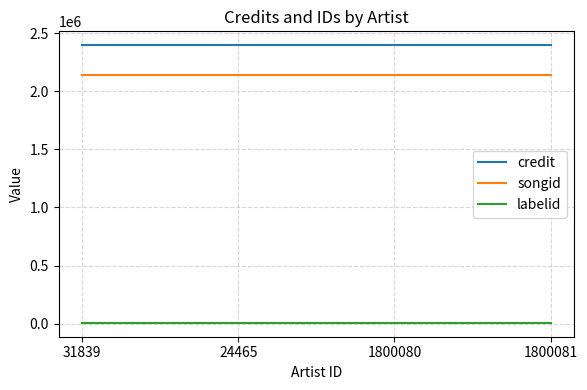

At how many categories does at least one series exceed 1306740?

4